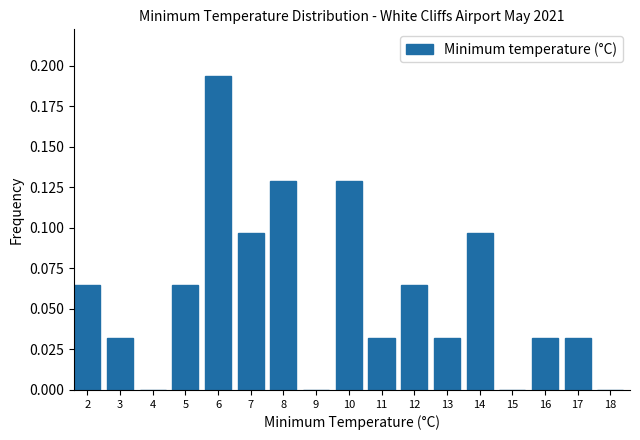

The chart shows a value of 0.1 at 3. True or false?

False